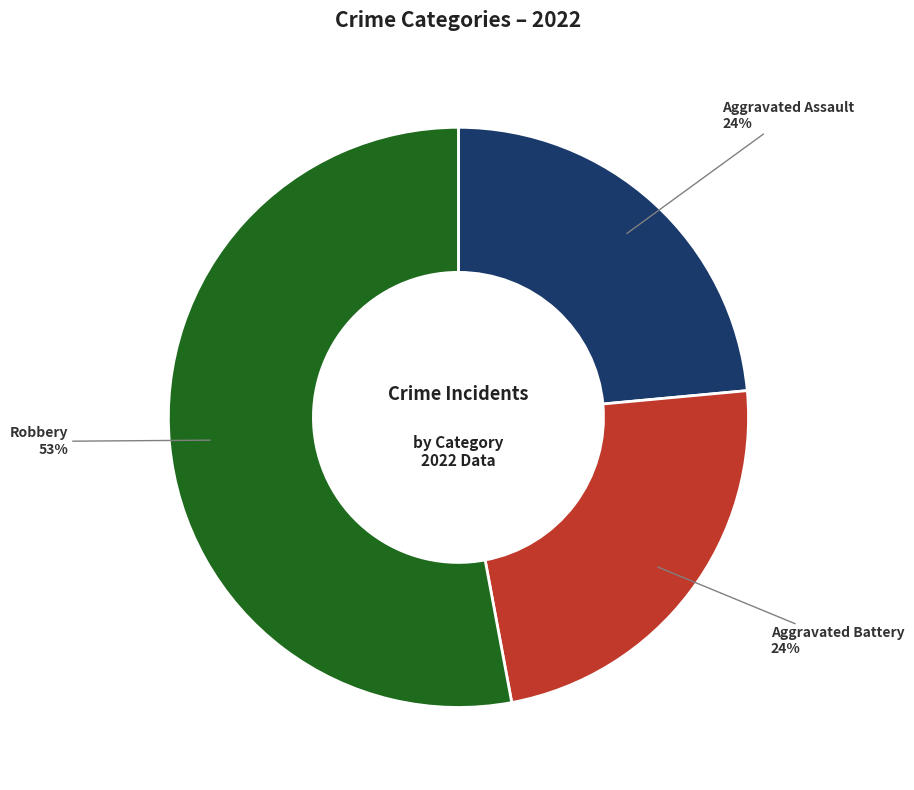

Is there a majority slice in this chart?

Yes